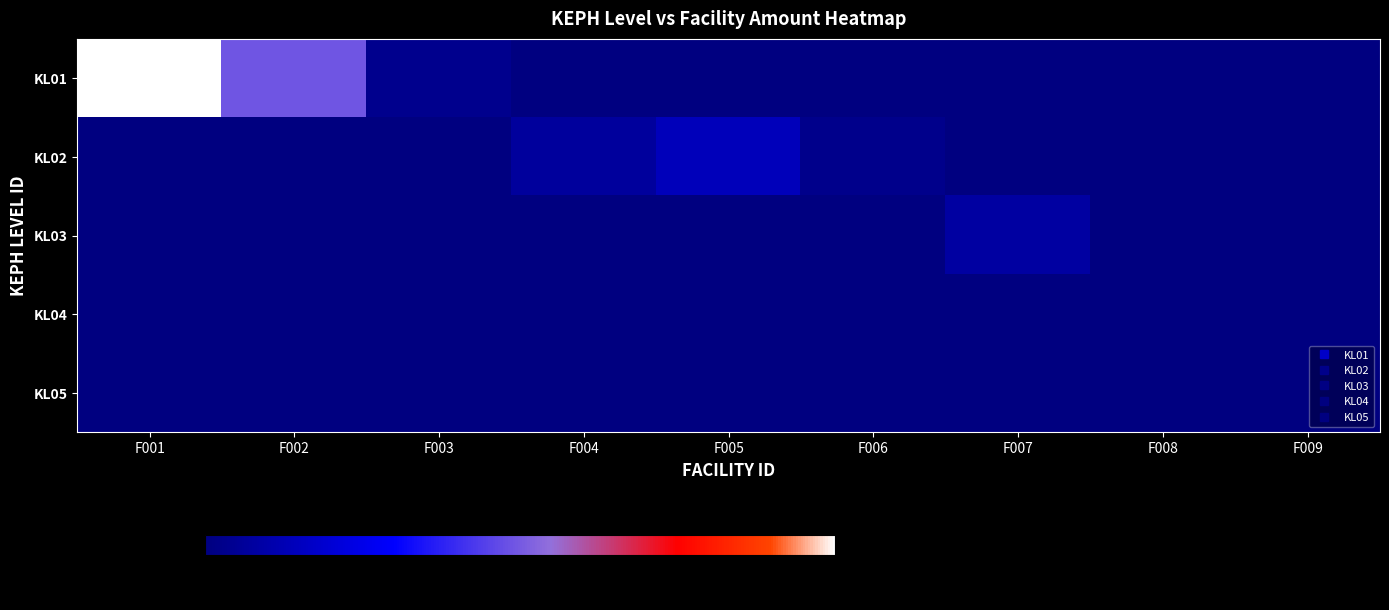

Reading left to right, transcribe all the data shown in this chart.

KL01: F001=9111	F002=4460	F003=295	F004=0	F005=0	F006=0	F007=0	F008=0	F009=0
KL02: F001=0	F002=0	F003=0	F004=612	F005=1279	F006=263	F007=0	F008=0	F009=0
KL03: F001=0	F002=0	F003=0	F004=0	F005=0	F006=0	F007=741	F008=0	F009=0
KL04: F001=0	F002=0	F003=0	F004=0	F005=0	F006=0	F007=0	F008=18	F009=0
KL05: F001=0	F002=0	F003=0	F004=0	F005=0	F006=0	F007=0	F008=0	F009=6